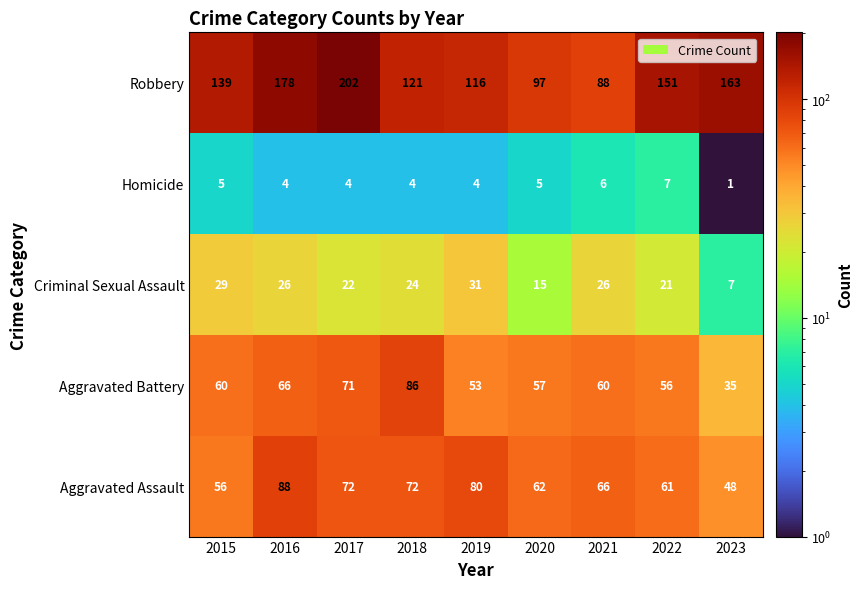

Which series has the largest range (max minus min)?

Robbery